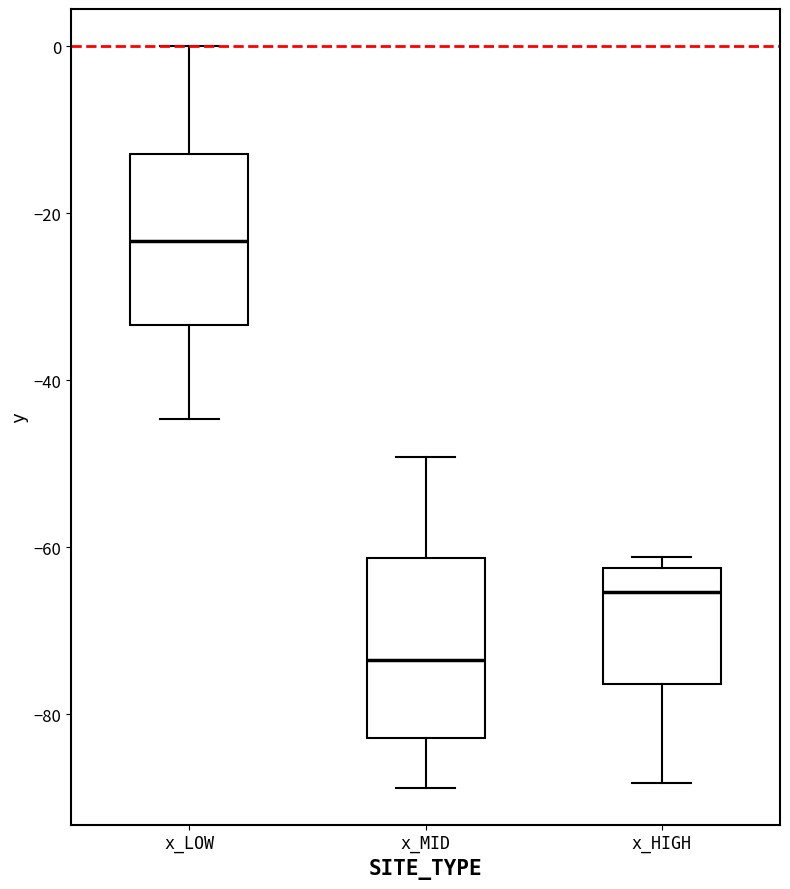

Reading left to right, read every box against the y-axis: the position of its median line, the range the box covers, and the ends of its whiskers. The values are not printed on the chart, so give them approximately, as read against the axis.

x_LOW: median -24, box -34 to -12, whiskers -44 to 0
x_MID: median -74, box -82 to -62, whiskers -88 to -50
x_HIGH: median -66, box -76 to -62, whiskers -88 to -62 (just above the box's upper edge)